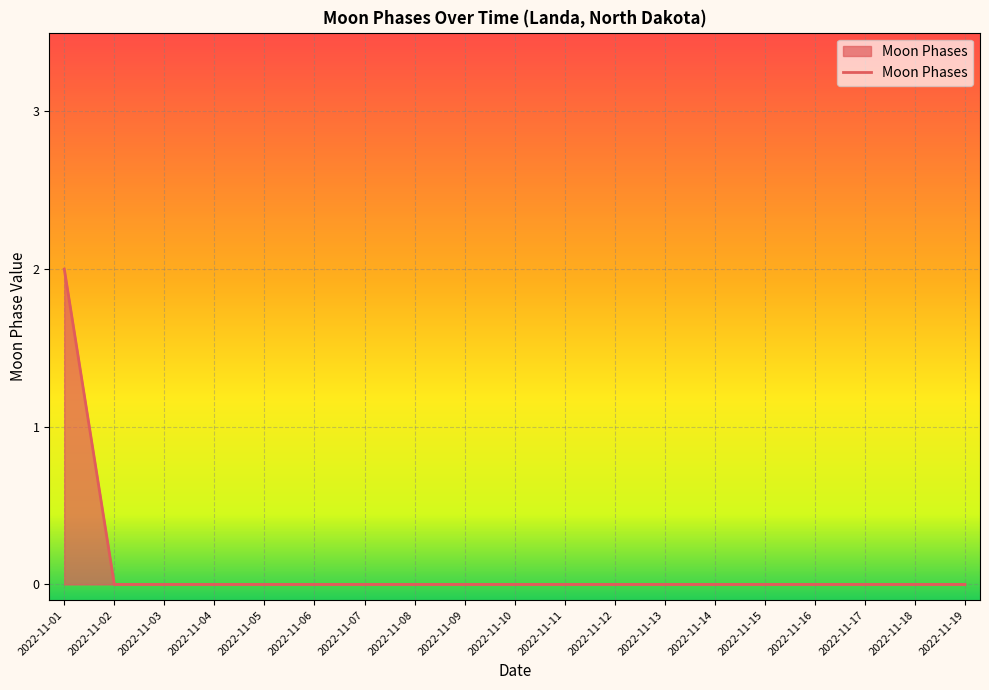

Does the chart display data point markers on the line(s)?

No